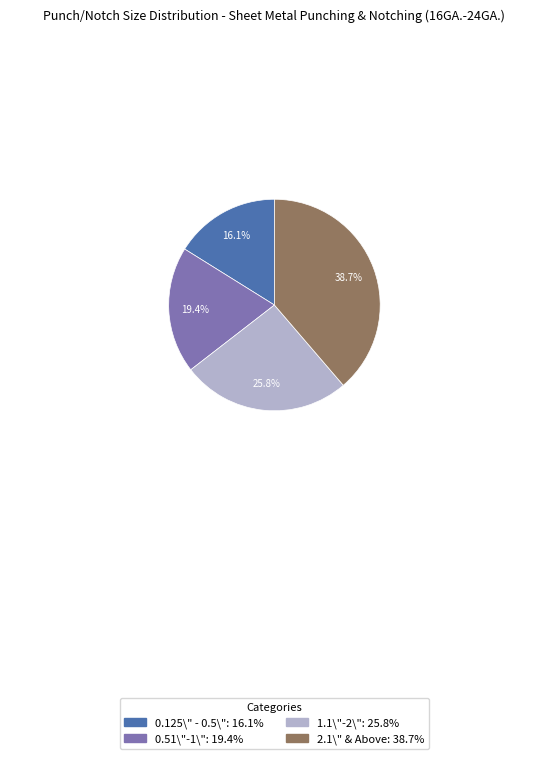

Which slice is the largest?

2.1\" & Above